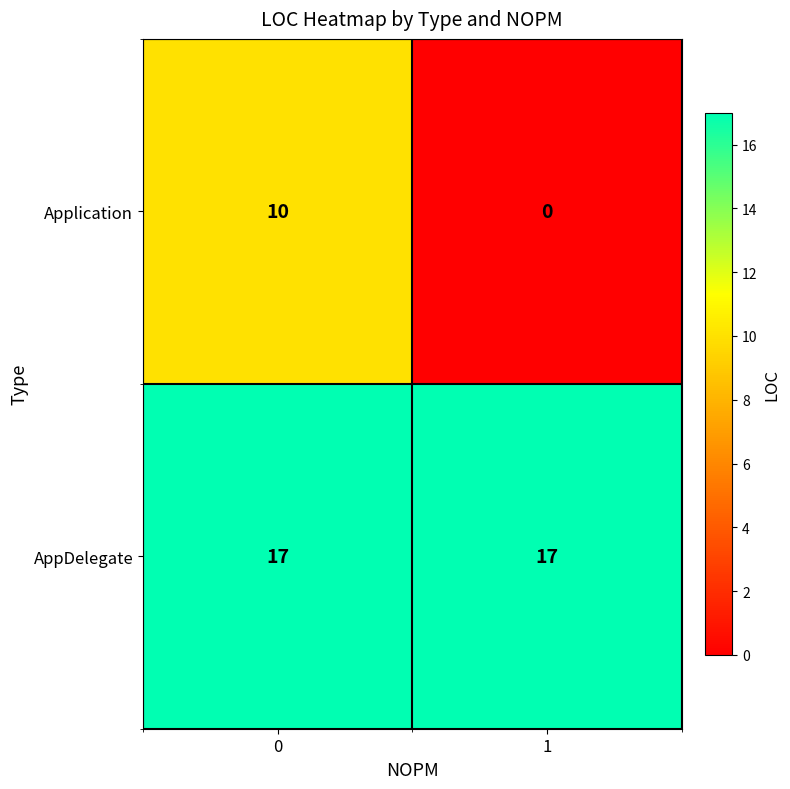

Rank the series by their maximum value, from highest to lowest.

AppDelegate, Application